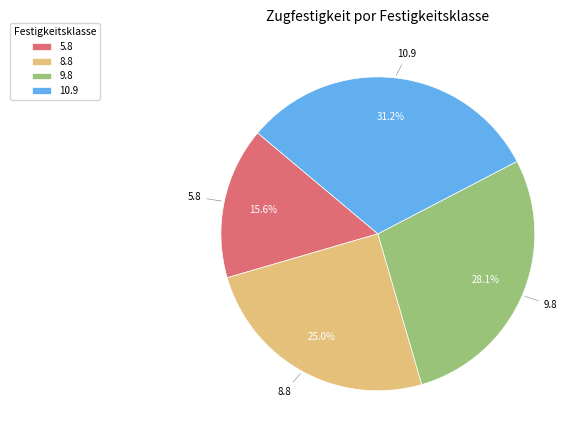

Which has a higher value, 5.8 or 10.9?

10.9